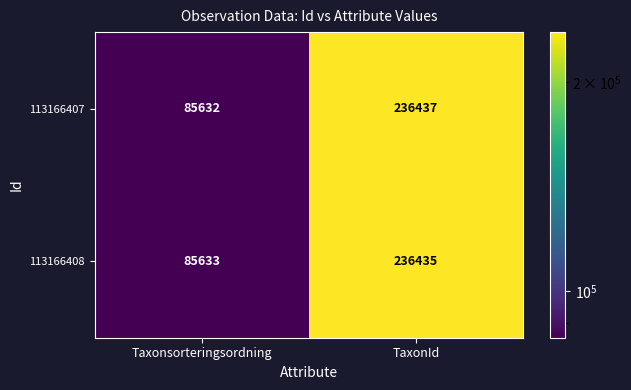

The 113166407 series shows 312316 at TaxonId. True or false?

False